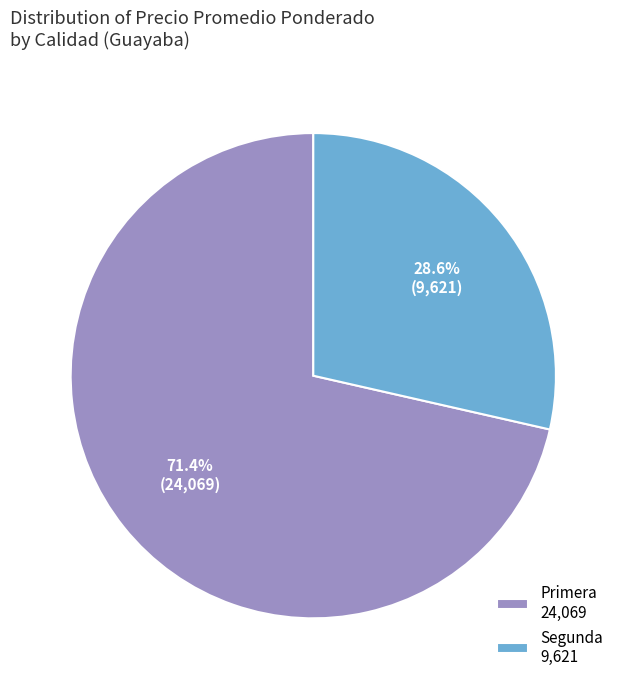

What portion of the pie excludes Segunda 9,621?

71.4%